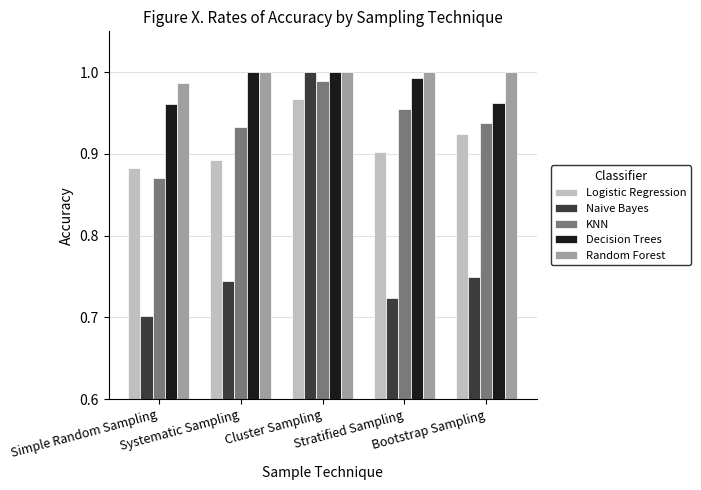

Count the Logistic Regression values in the range 0 to 1.

5